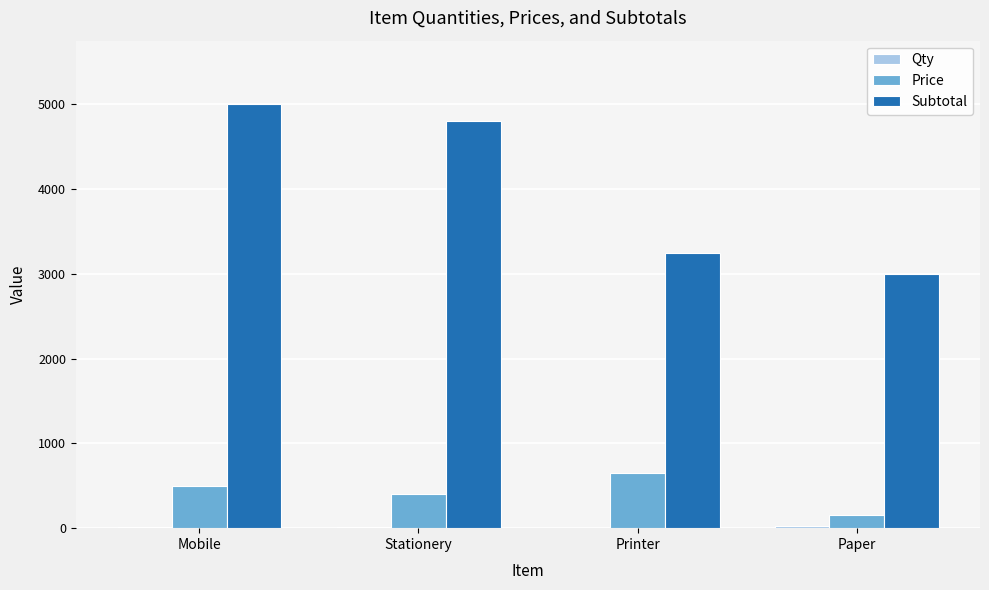

Which series has the widest spread of values?

Subtotal